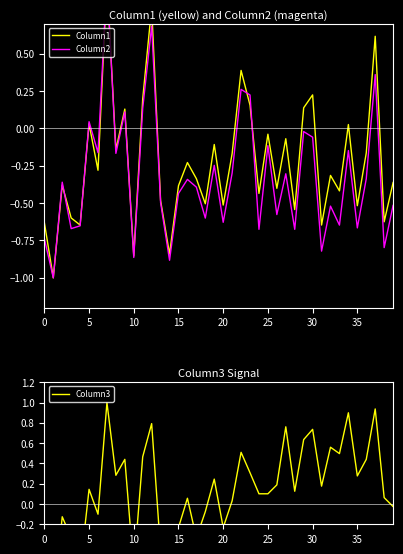

Is it true that Column3 equals 0.5 at 11?

True